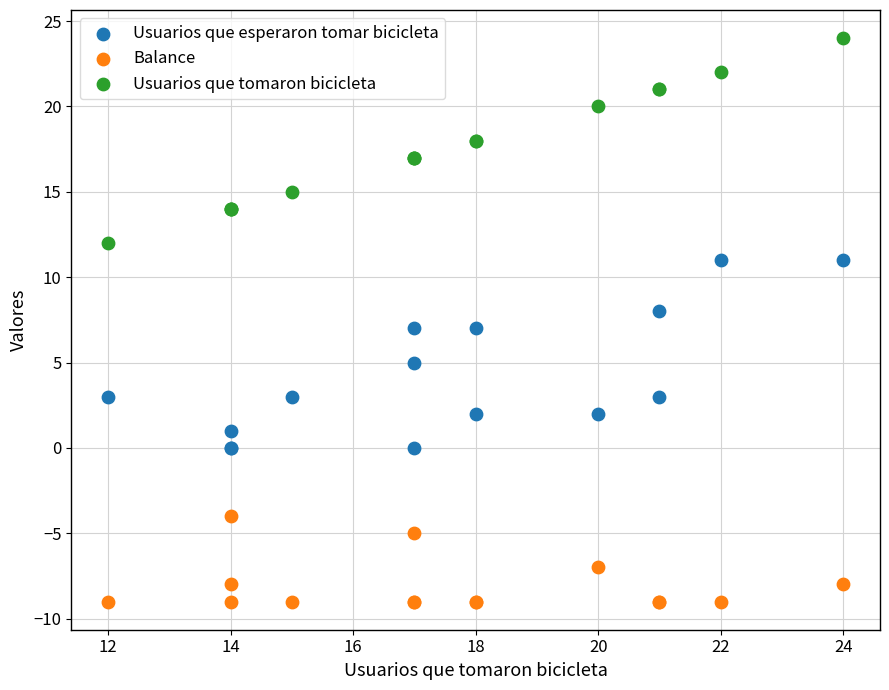

What is the X range (max minus min) for the scatter plot?

12